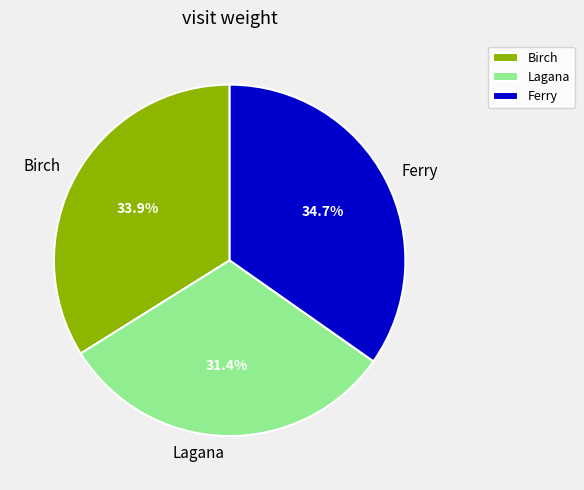

To the nearest percent, what is the combined percentage of Lagana and Ferry?

66%